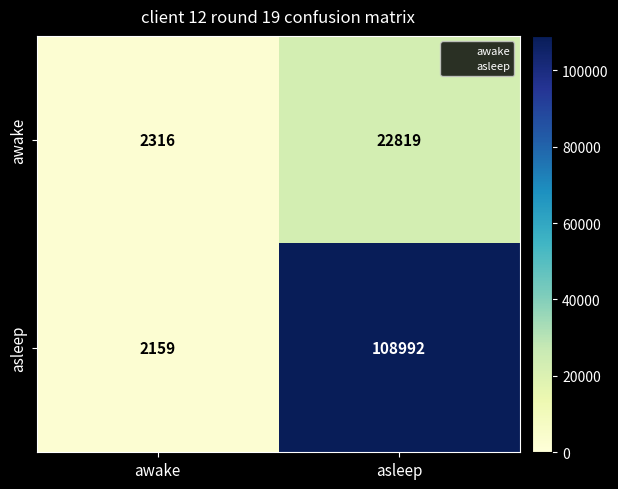

Which series has the widest spread of values?

asleep